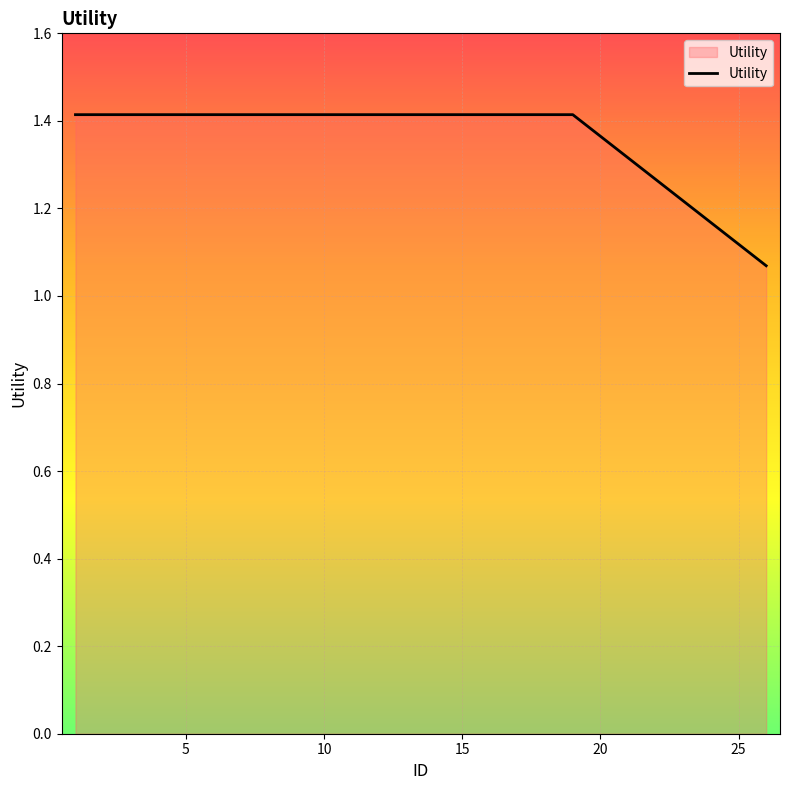

What is the difference between the maximum and minimum values?

0.3